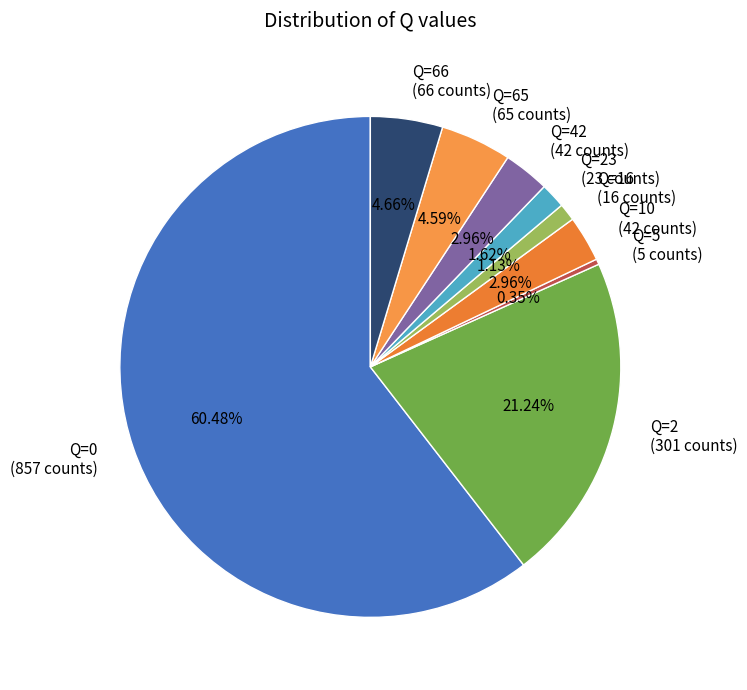

Between Q=66 (66 counts) and Q=10 (42 counts), which is larger?

Q=66 (66 counts)